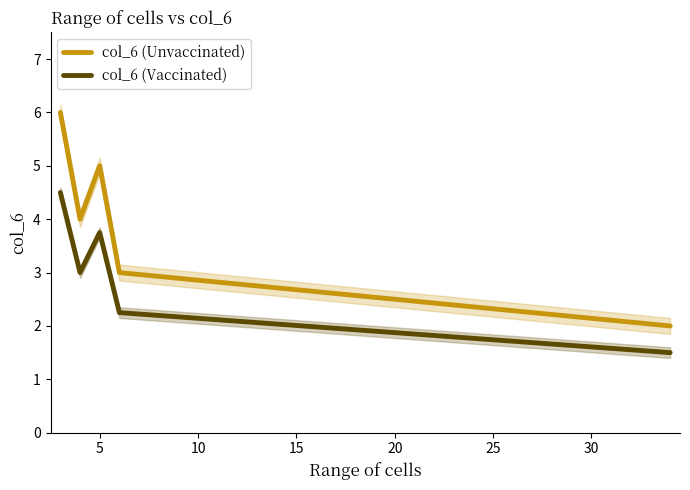

Which series has the largest total across all categories?

col_6 (Unvaccinated)